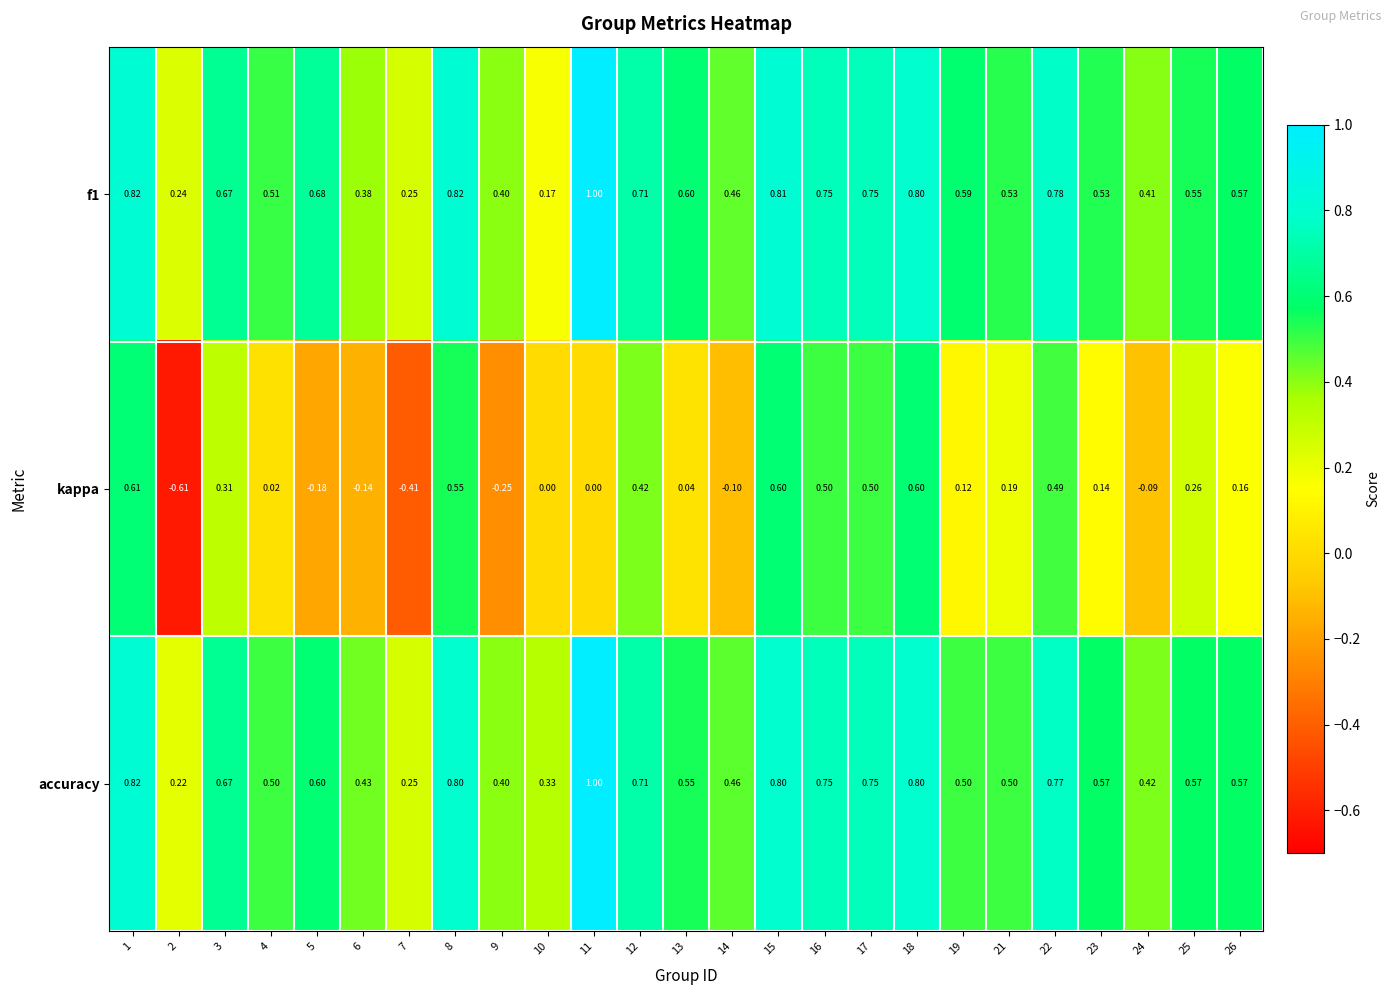

At which category does the chart reach its minimum across all series?

2